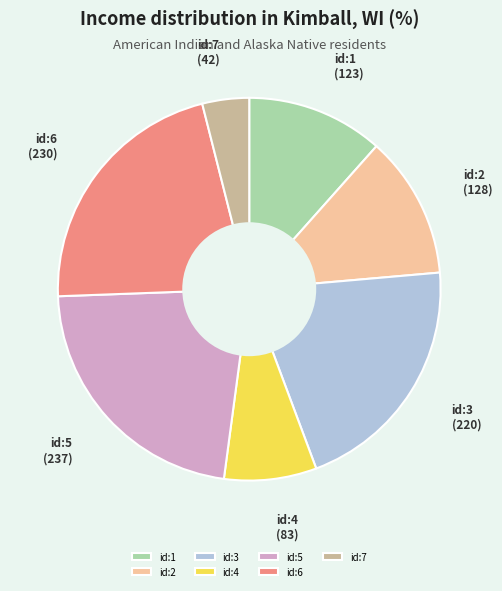

How many slices are in this pie chart?

7